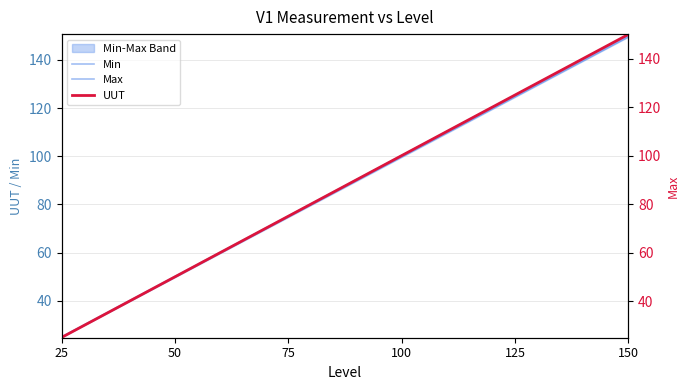

The value of Max at 75 is 75.2. True or false?

True